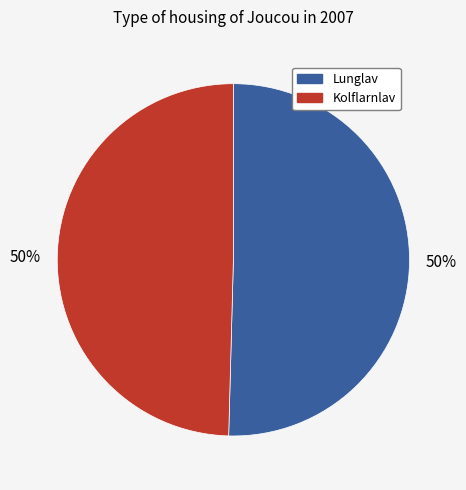

To the nearest percent, what is the average slice percentage?

50%